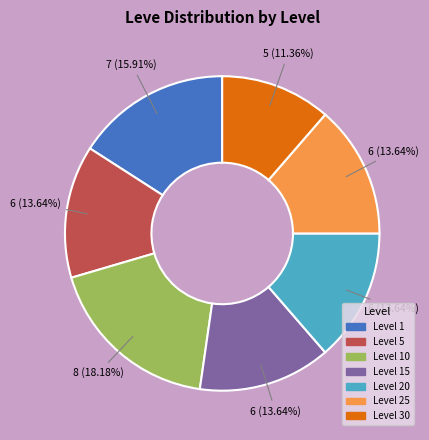

Does any single category account for the majority?

No